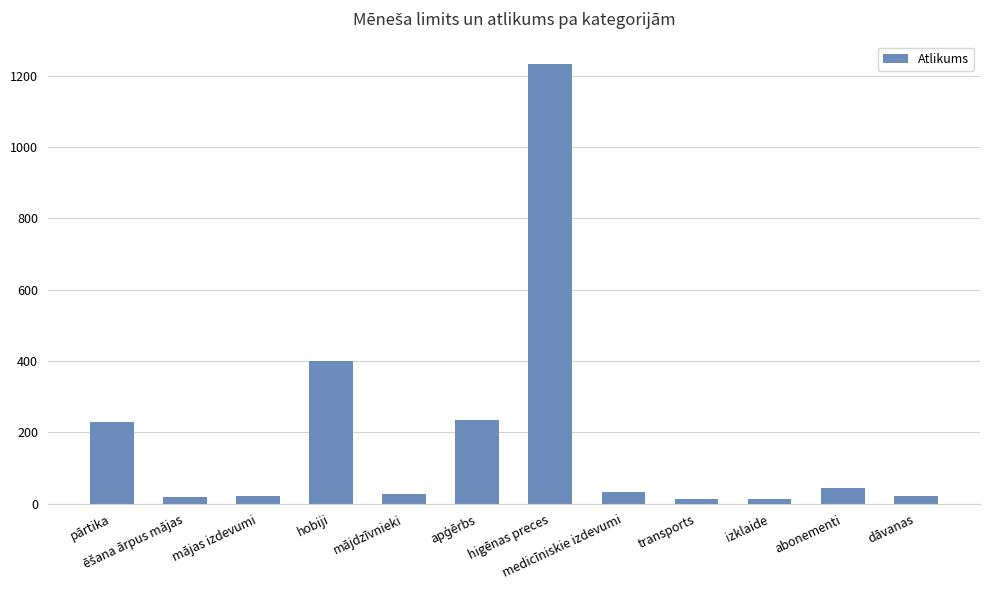

What is the change in value from hobiji to abonementi?

-356